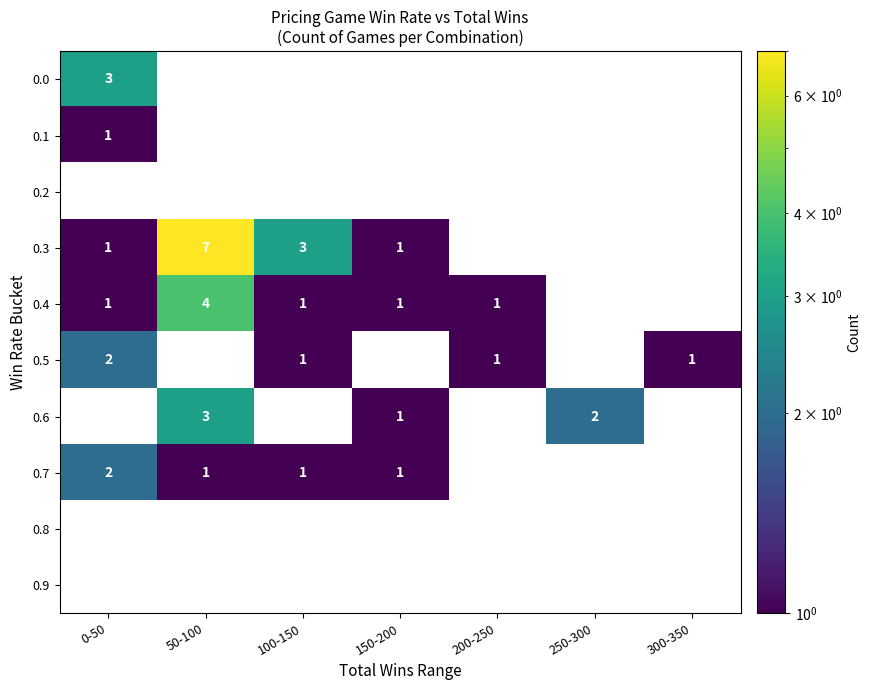

True or false: 0.1 has a value of 1 at 0-50.

True